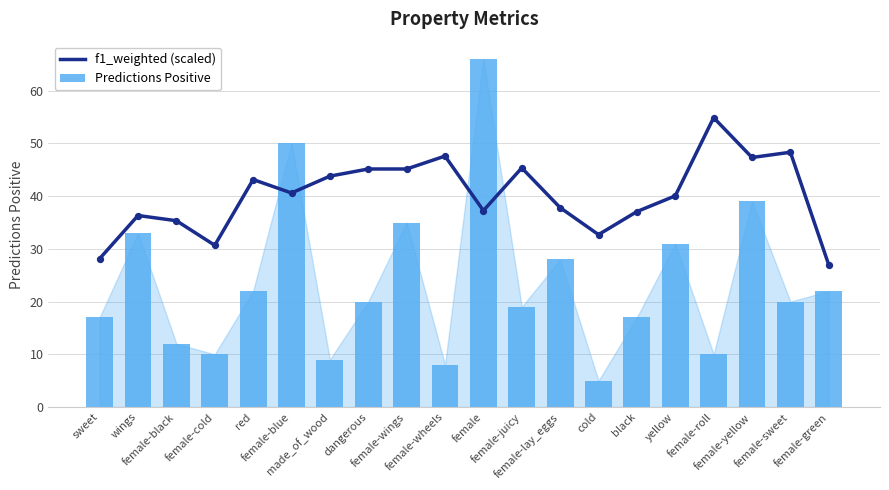

Which series contains the highest Y value?

Predictions Positive